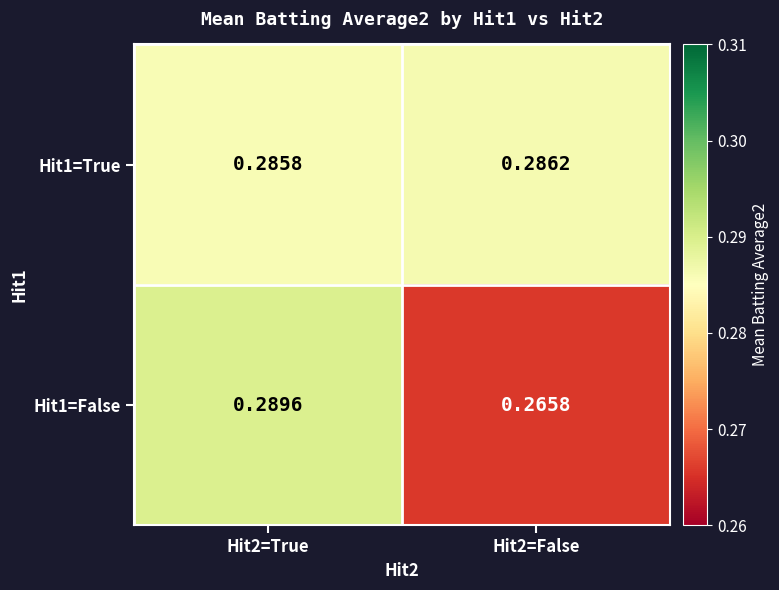

Which series has the widest spread of values?

Hit1=False